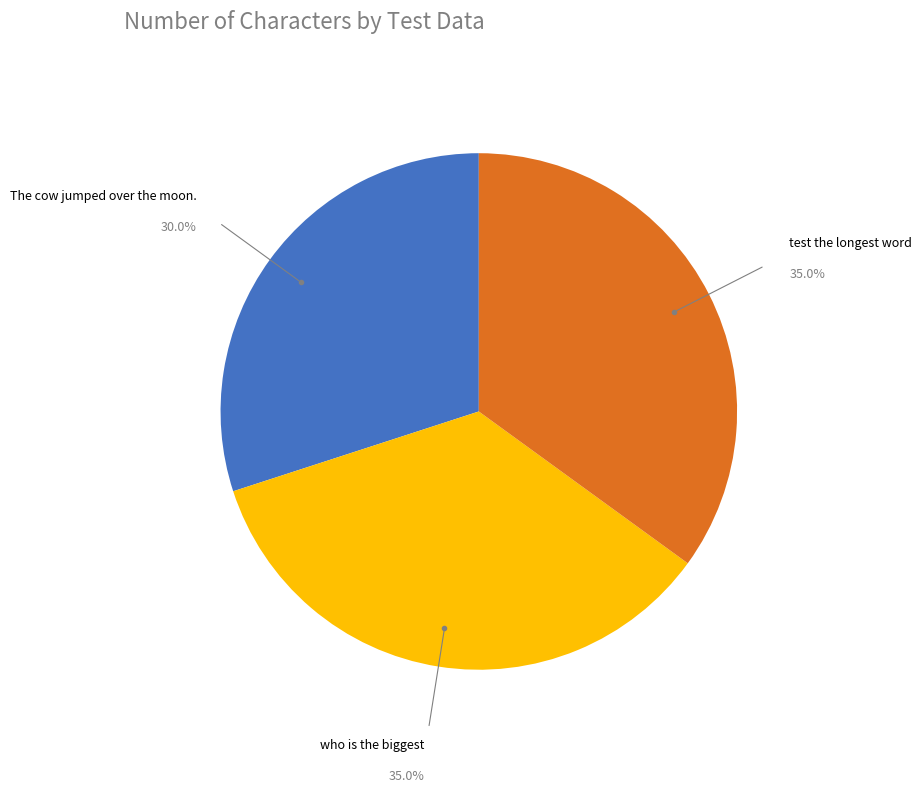

How many slices are in this pie chart?

3